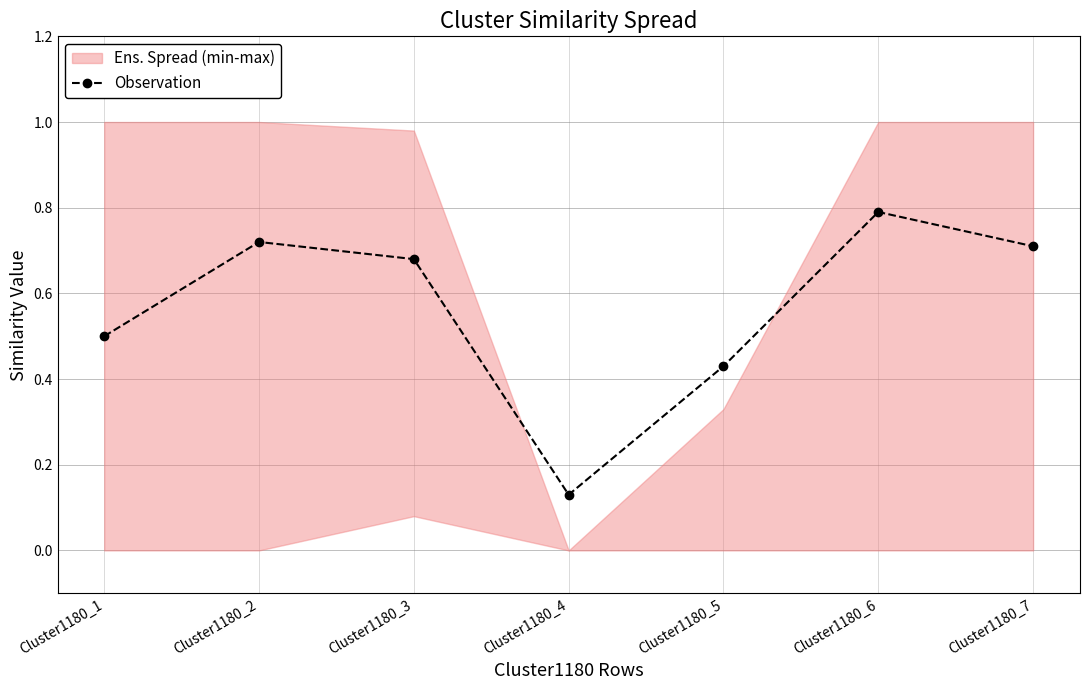

What is the sum of the values at Cluster1180_6 and Cluster1180_2?

1.5